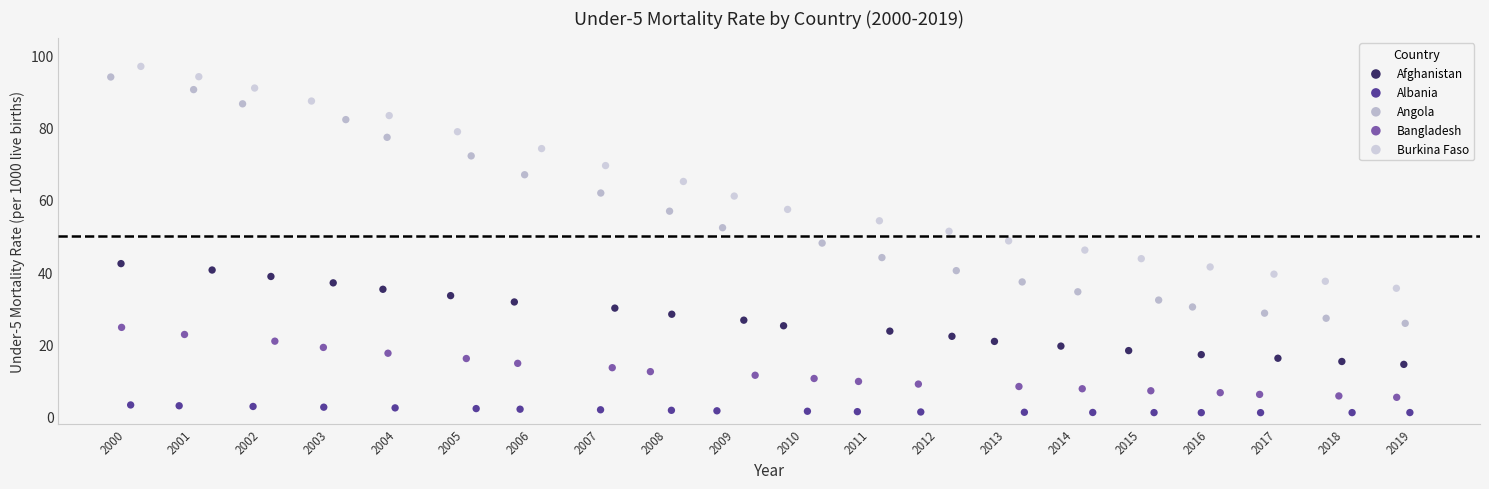

Which series has the largest Y range (max minus min)?

Angola